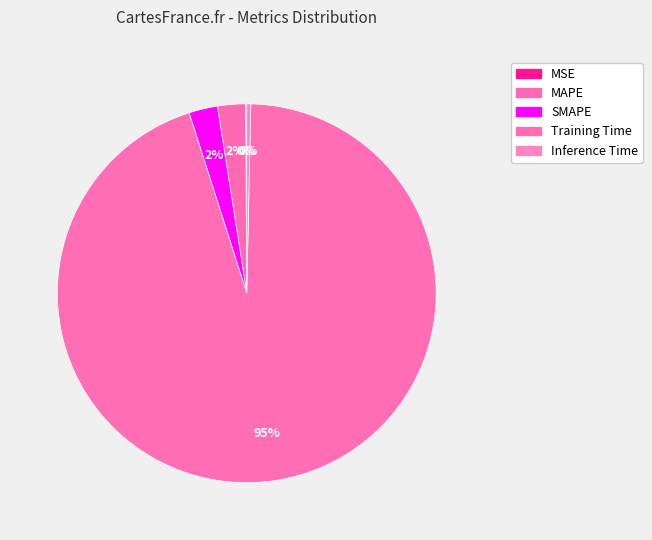

True or false: Inference Time accounts for 8% of the total.

False